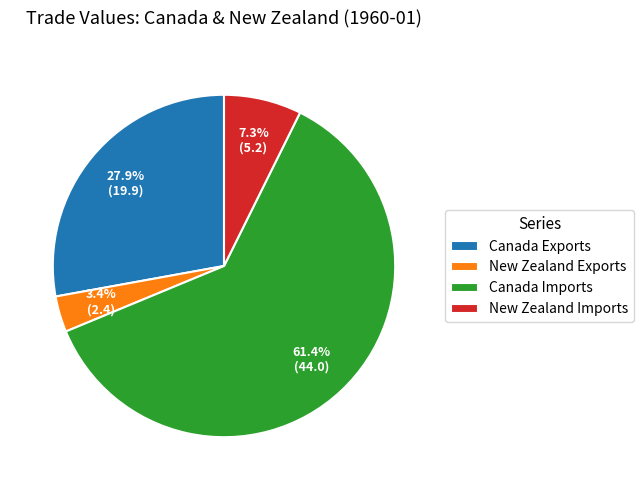

Approximately how many times larger is the value at New Zealand Imports compared to Canada Imports?

0.1